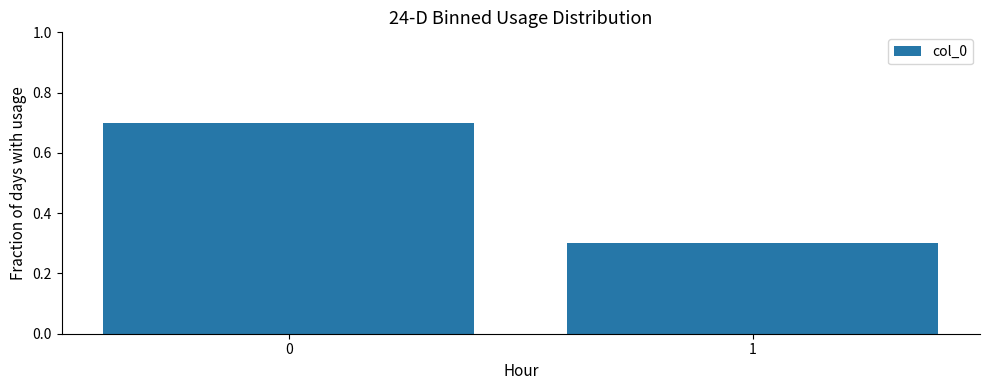

What is the minimum value shown in the chart?

0.3